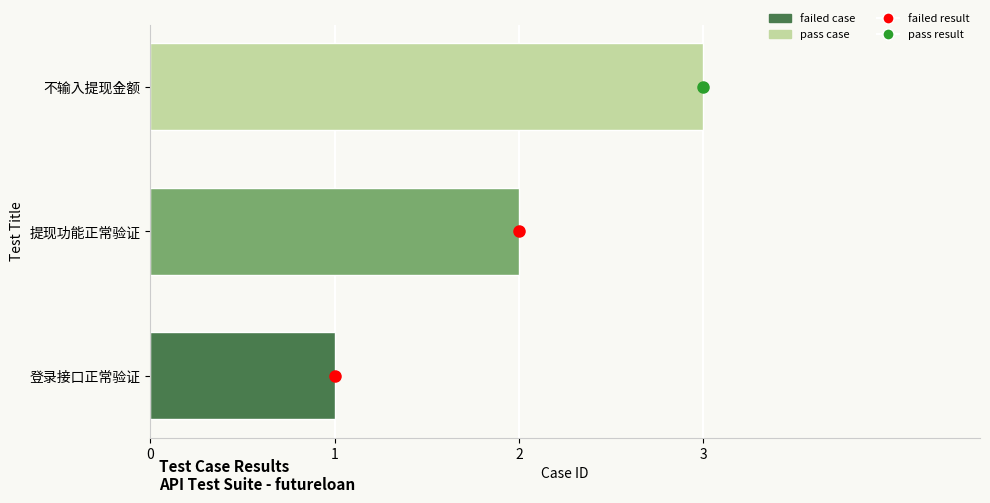

Which has a higher value, 提现功能正常验证 or 不输入提现金额?

不输入提现金额